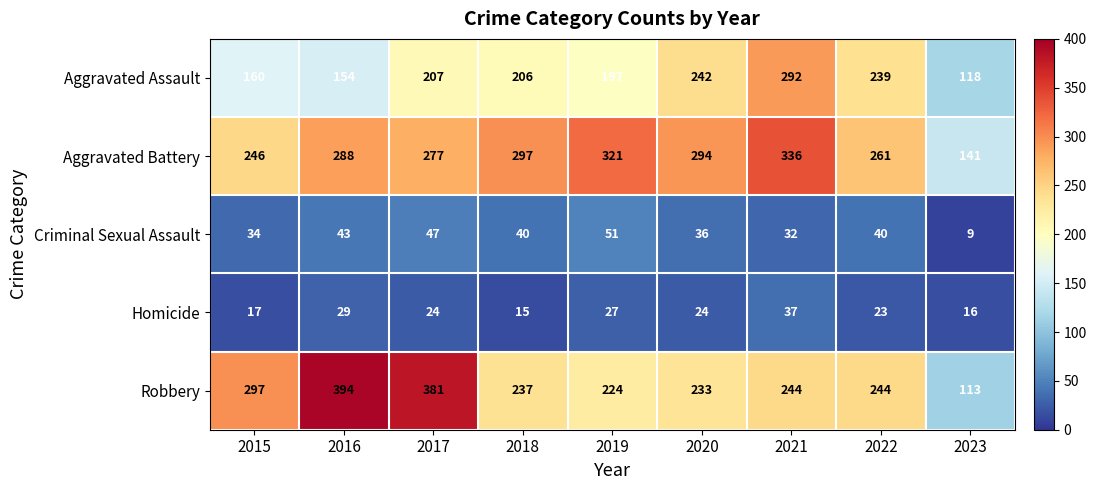

What is the total value across all series at 2016?

908